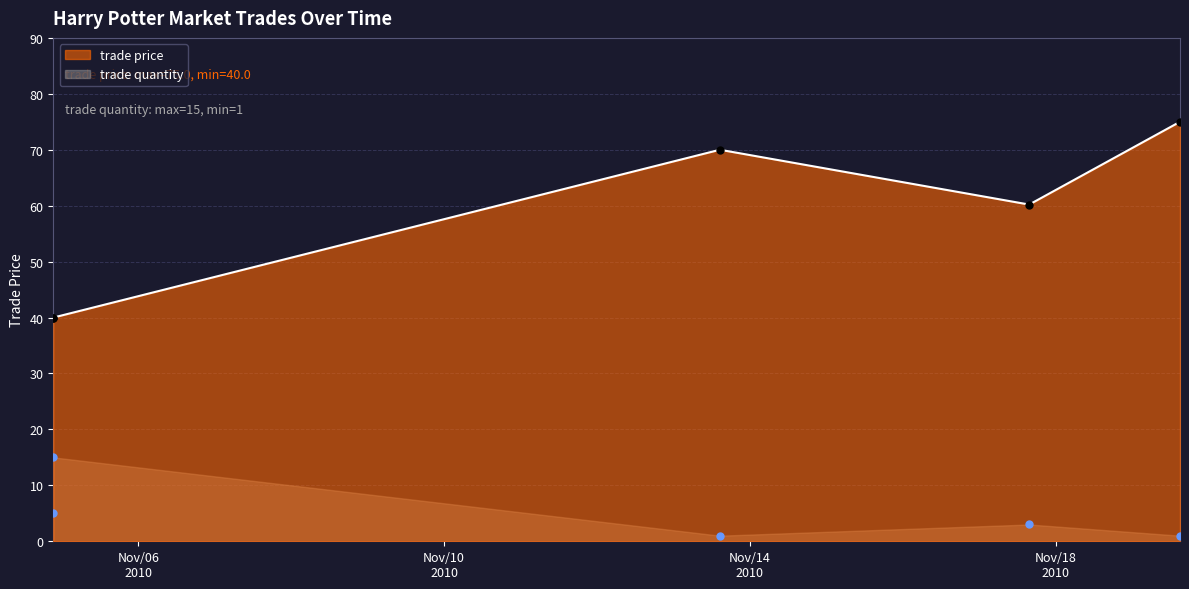

Is the value of trade quantity at Nov/13/2010 14:34:34 greater than the value of trade price at Nov/13/2010 14:34:34?

No